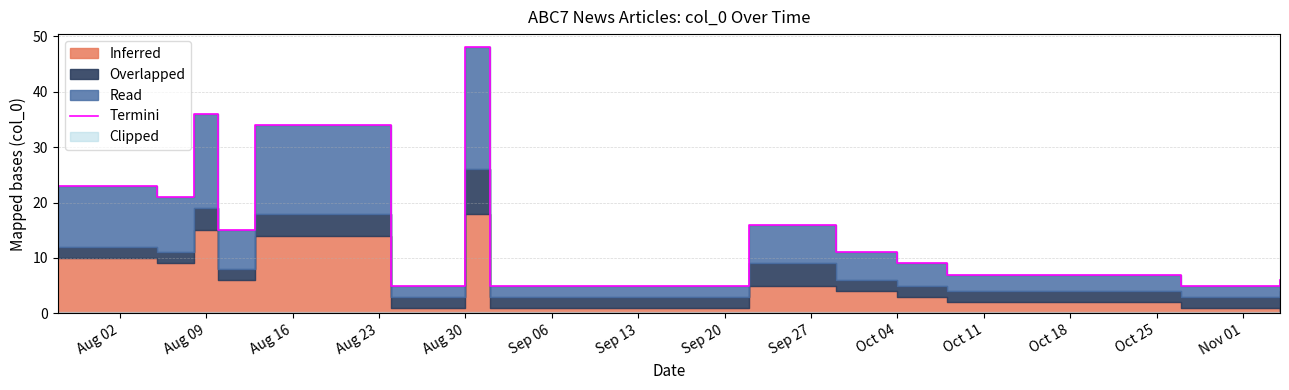

The chart shows a value of 23 at Aug 30. True or false?

False